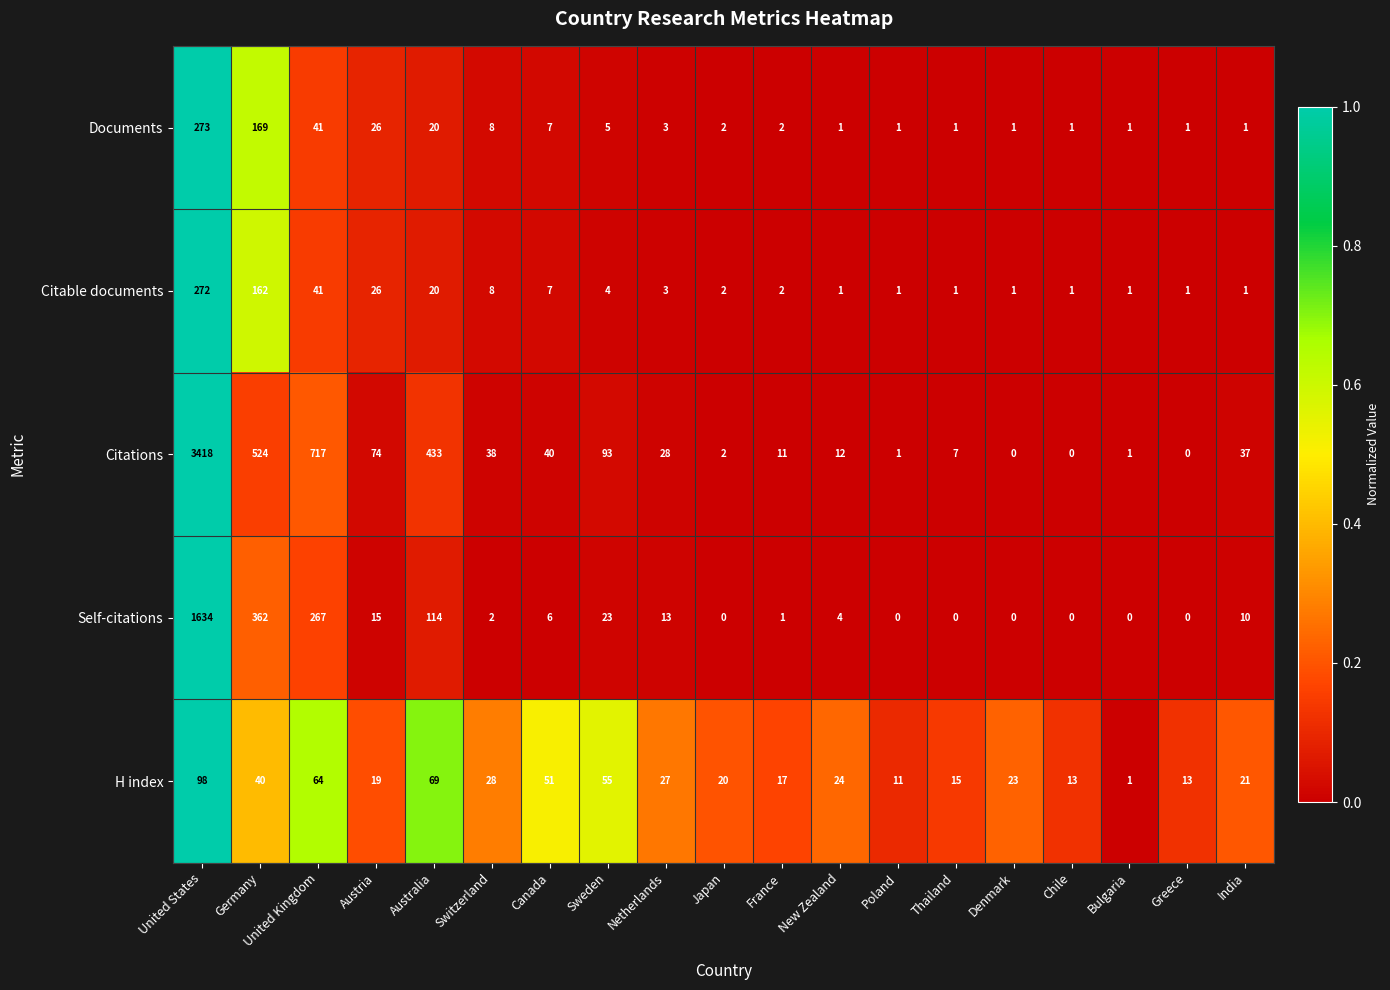

What is the difference between the Citations values at Canada and Bulgaria?

39